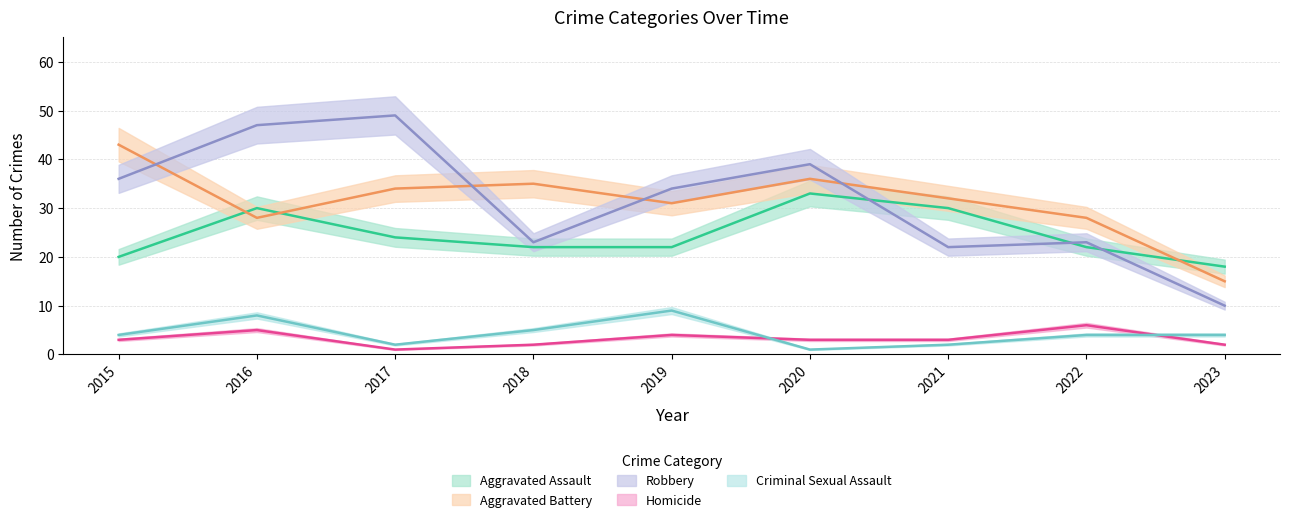

True or false: Aggravated Battery has more than 1 points higher than both neighbors.

True